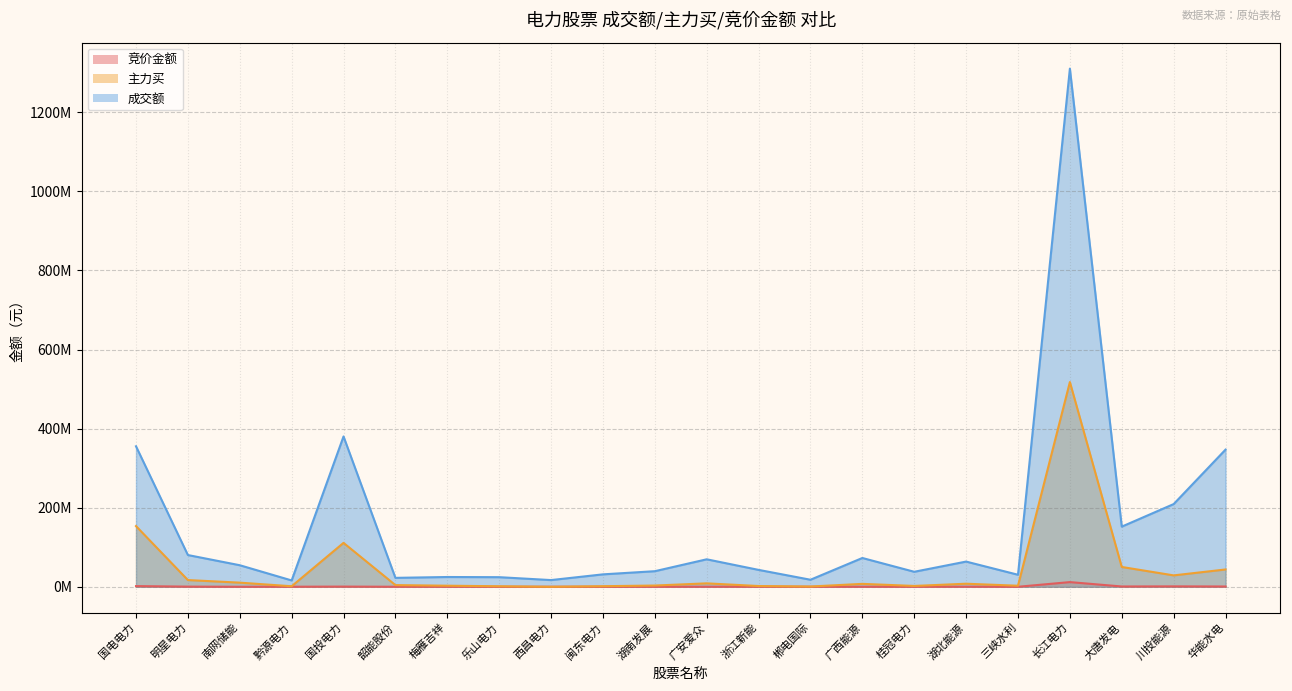

What is the difference between the maximum and second lowest values in the 竞价金额 series?

11827746